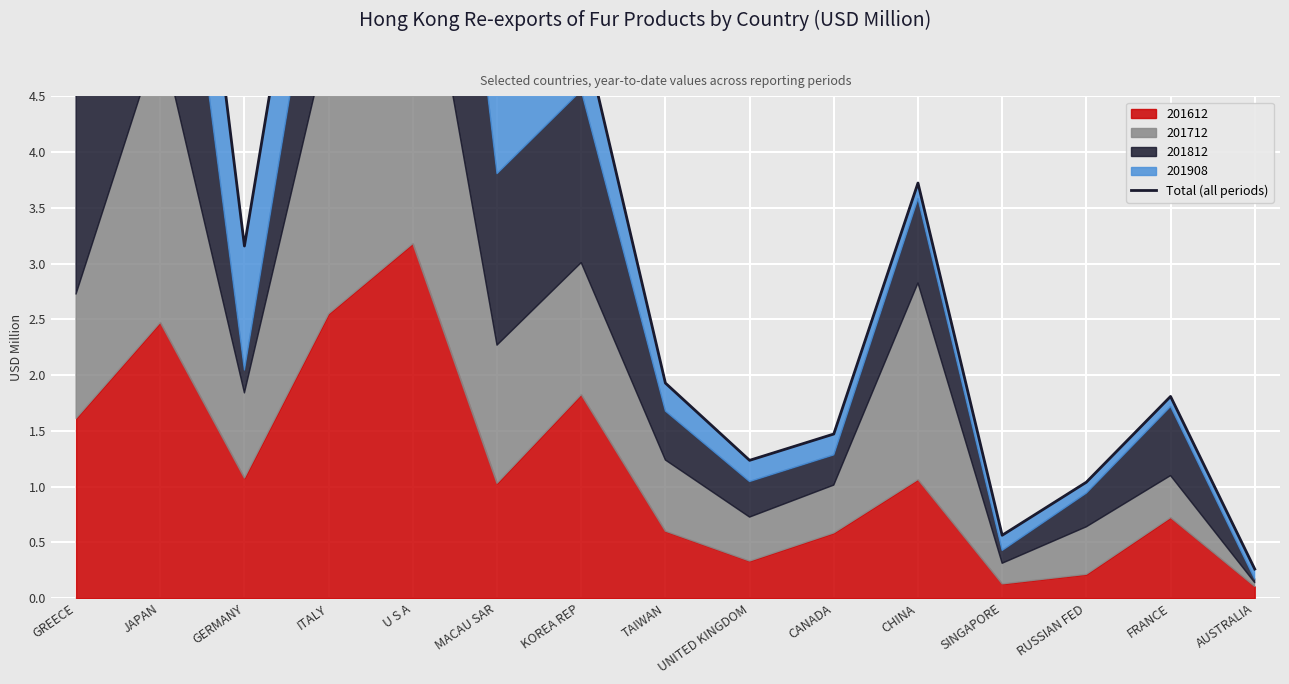

At which label does the data first exceed 3?

GREECE